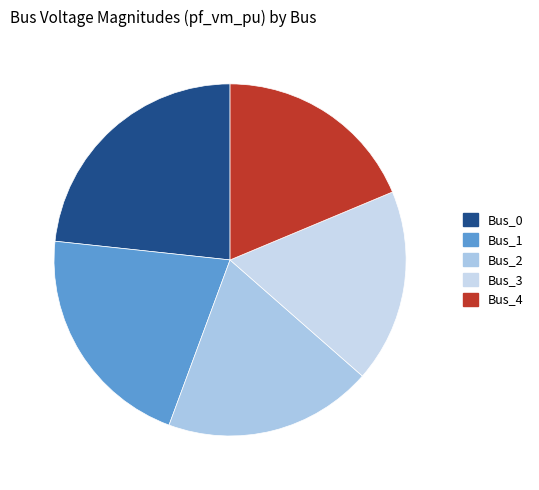

Count the number of slices in the pie.

5